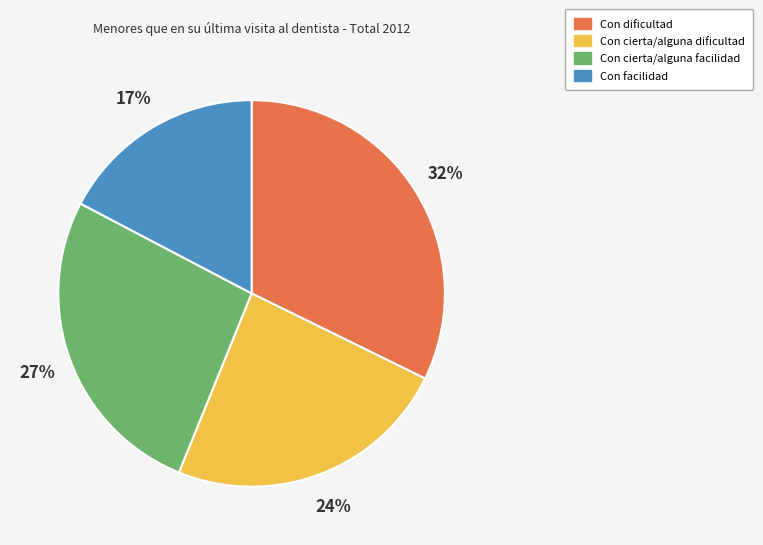

To the nearest percent, what portion does Con facilidad represent?

17%